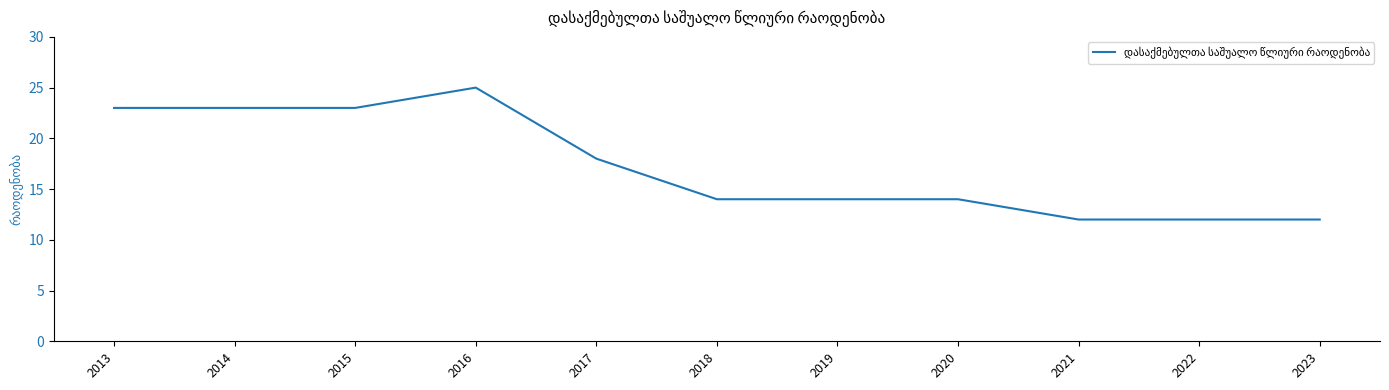

Reading left to right, what are all the values shown in this chart?

2013=23	2014=23	2015=23	2016=25	2017=18	2018=14	2019=14	2020=14	2021=12	2022=12	2023=12